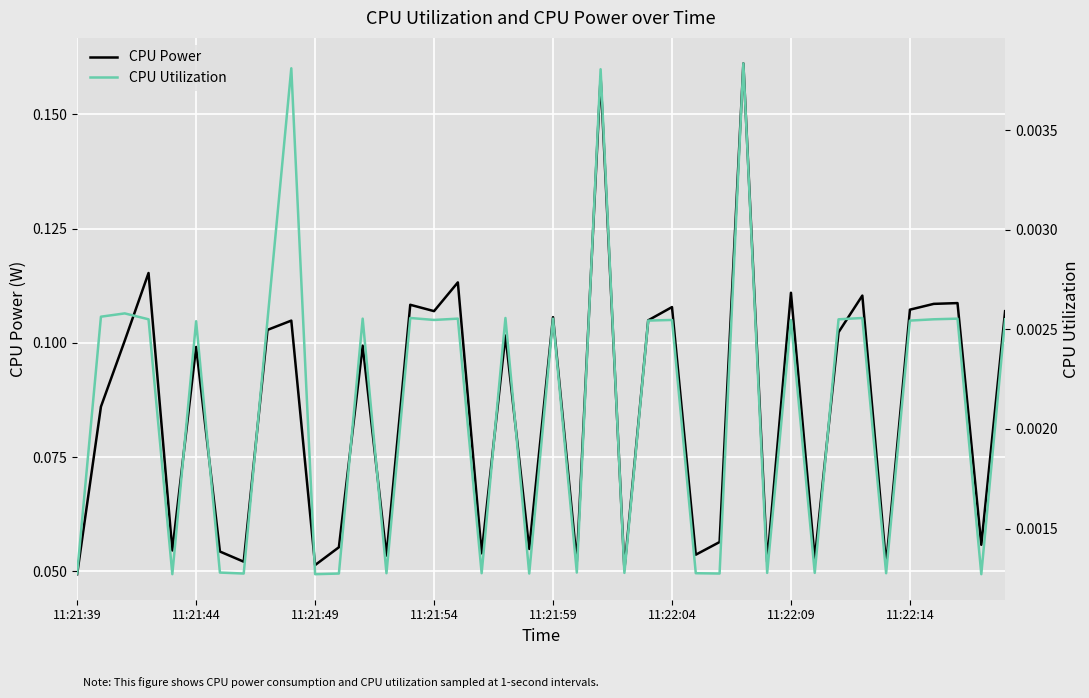

The value of CPU Power at 11:21:39 is 0.0. True or false?

True